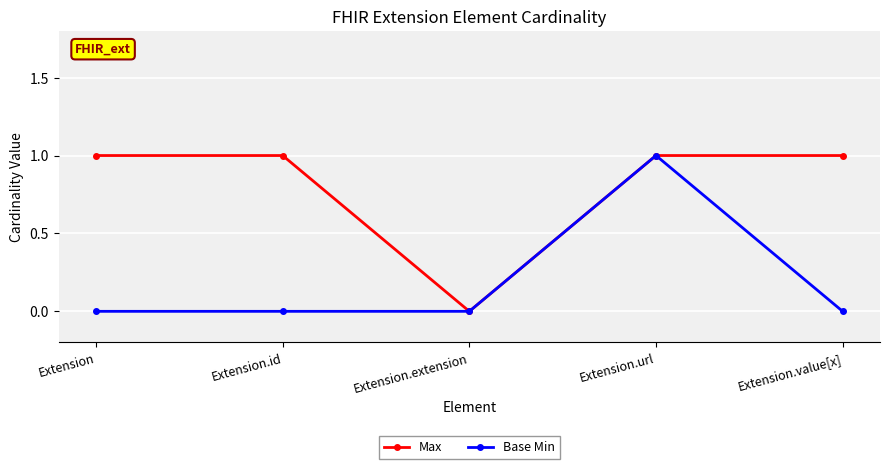

True or false: Base Min has more than 2 interior local peaks.

False